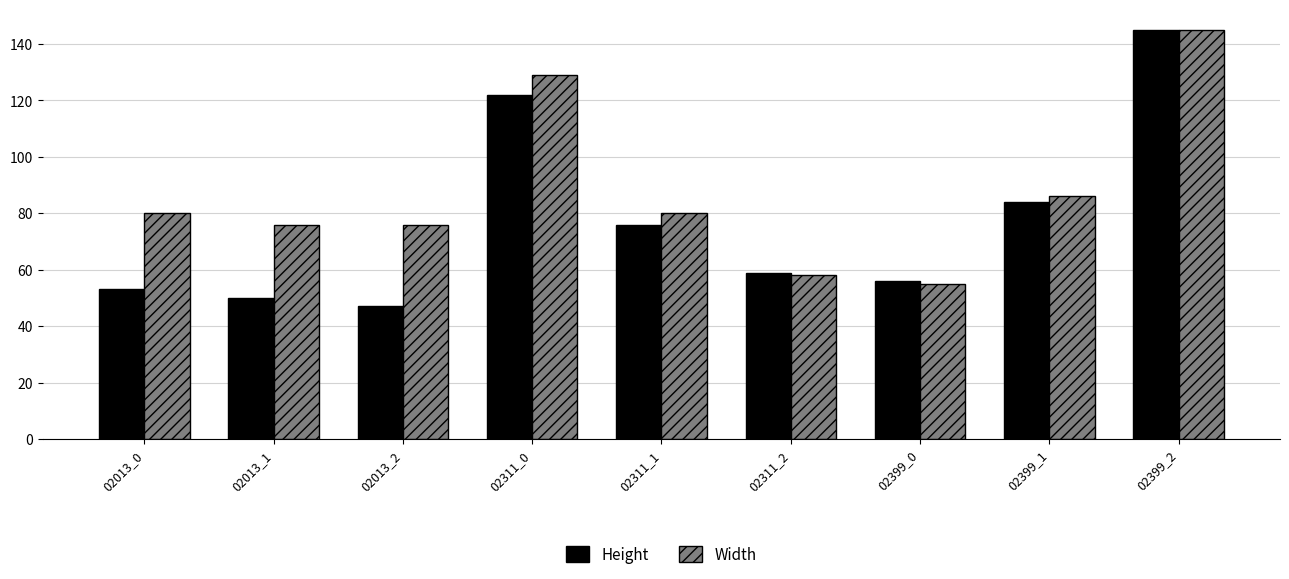

What is the spread (max minus min) of values at 02013_1?

26